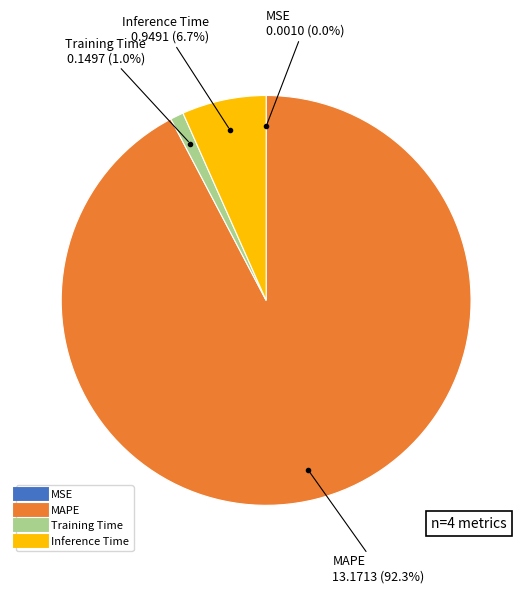

Which slice is the largest?

MAPE